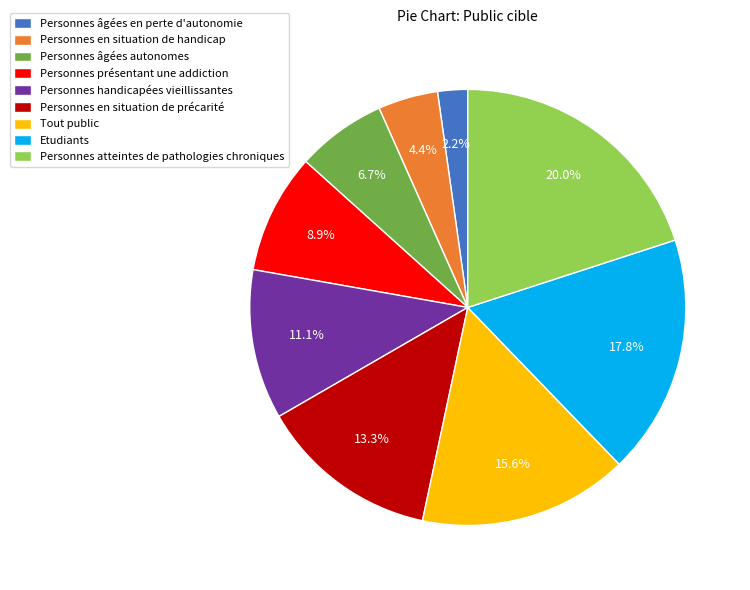

To the nearest percent, what is the difference between the largest and smallest slice percentages?

18%